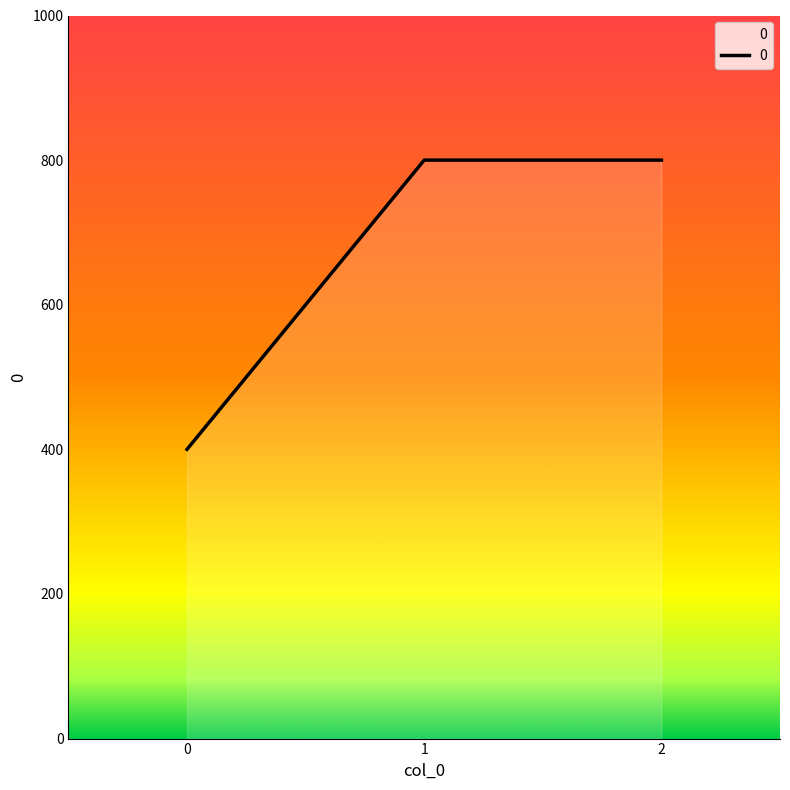

How many values are below 800?

1